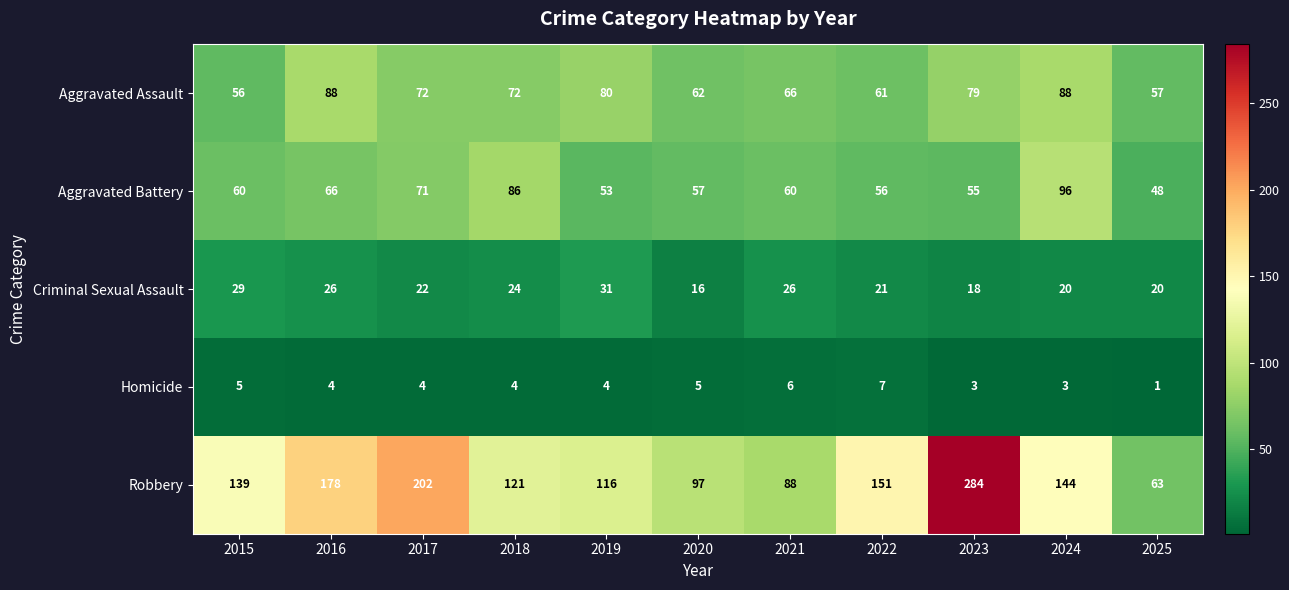

The Homicide series shows 9 at 2021. True or false?

False